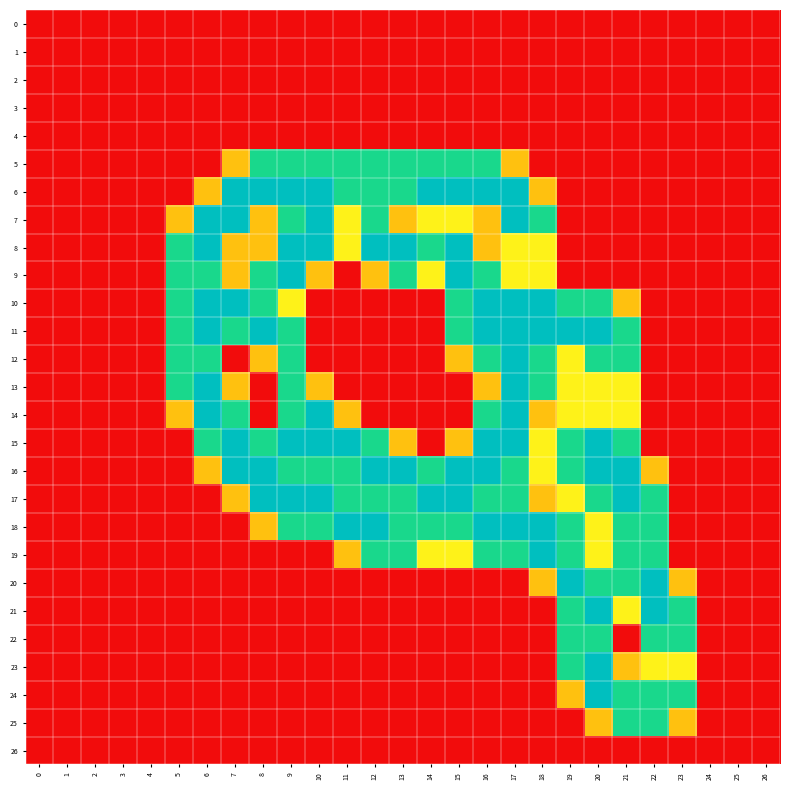

At how many categories does at least one series exceed 0?

19